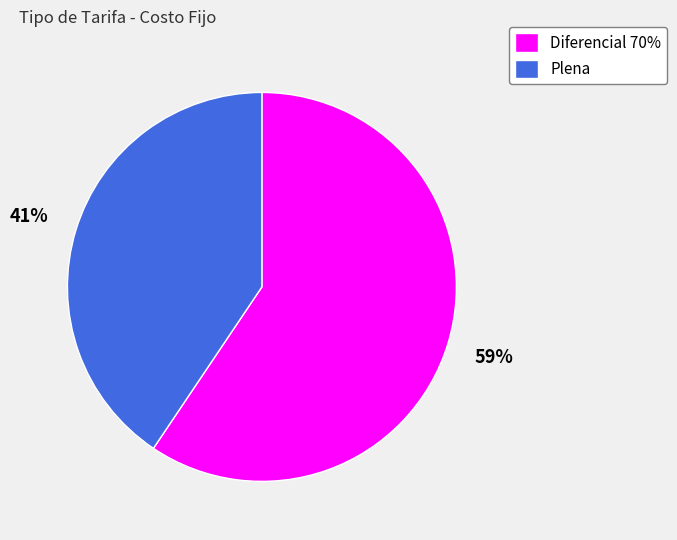

To the nearest percent, what is the combined percentage of Plena and Diferencial 70%?

100%